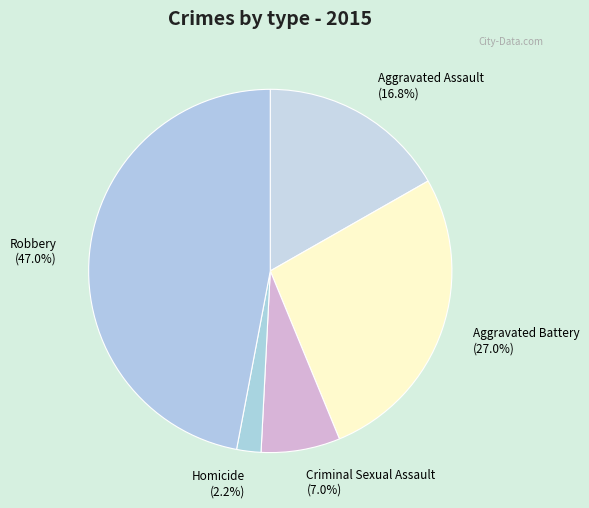

Which has a higher value, Criminal Sexual Assault or Robbery?

Robbery